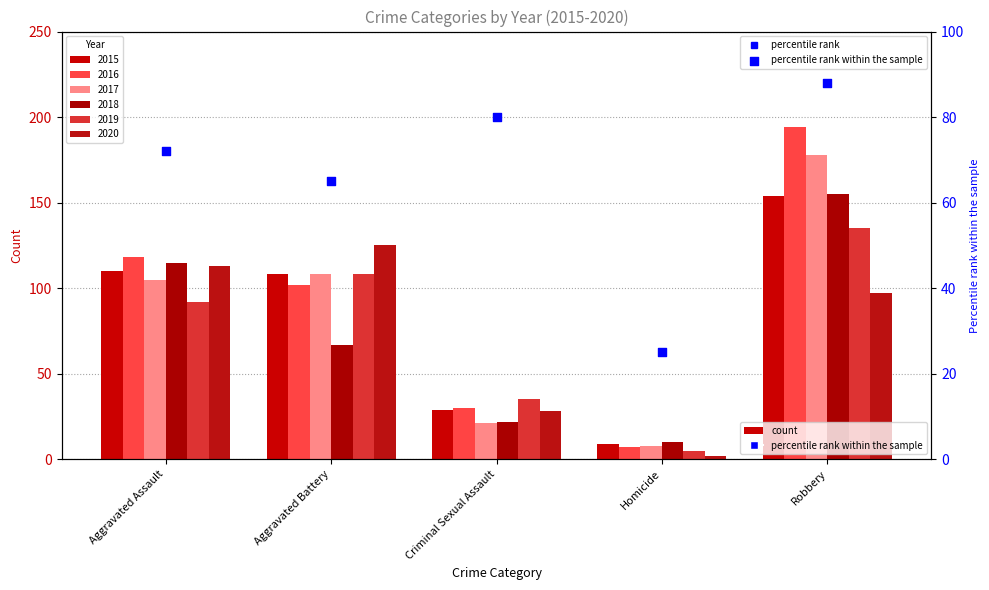

What is the change in value from Aggravated Assault to Aggravated Battery?

-7